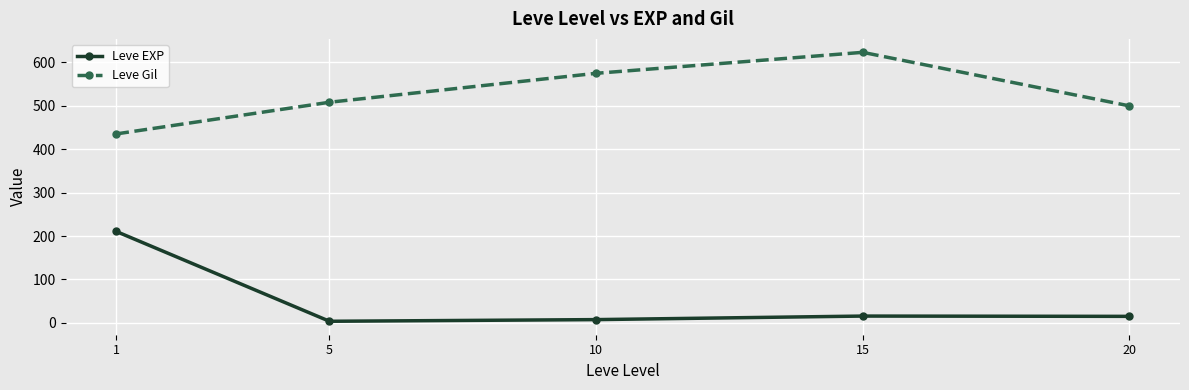

At which label does Leve EXP reach its peak?

1